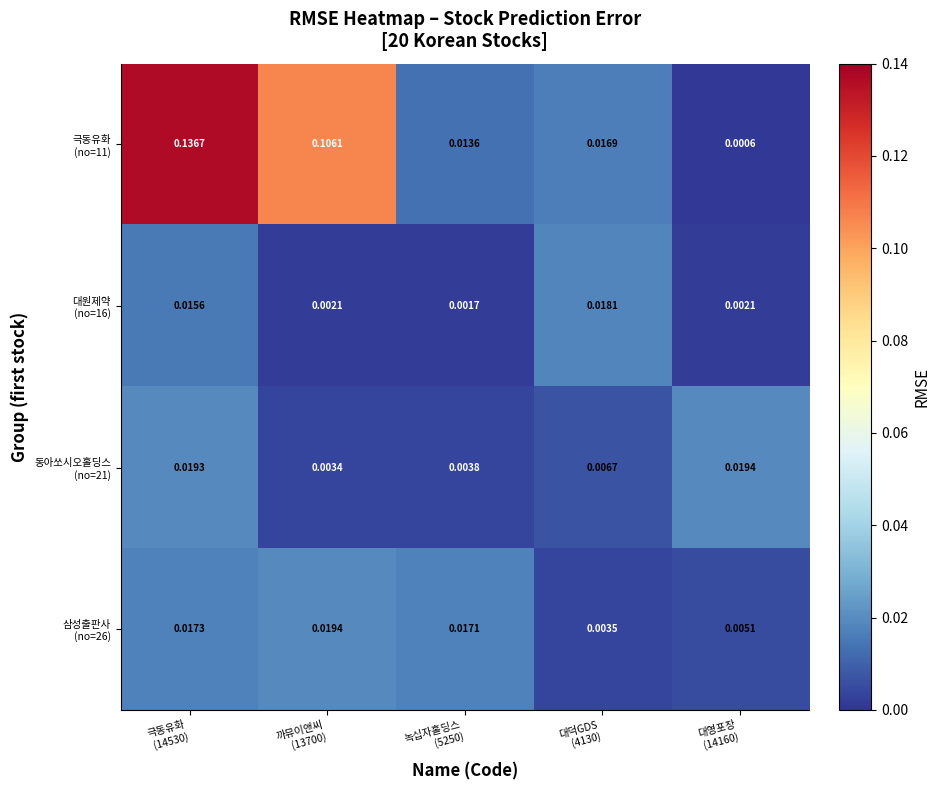

What is the difference between the highest and lowest values at 극동유화
(14530)?

0.1